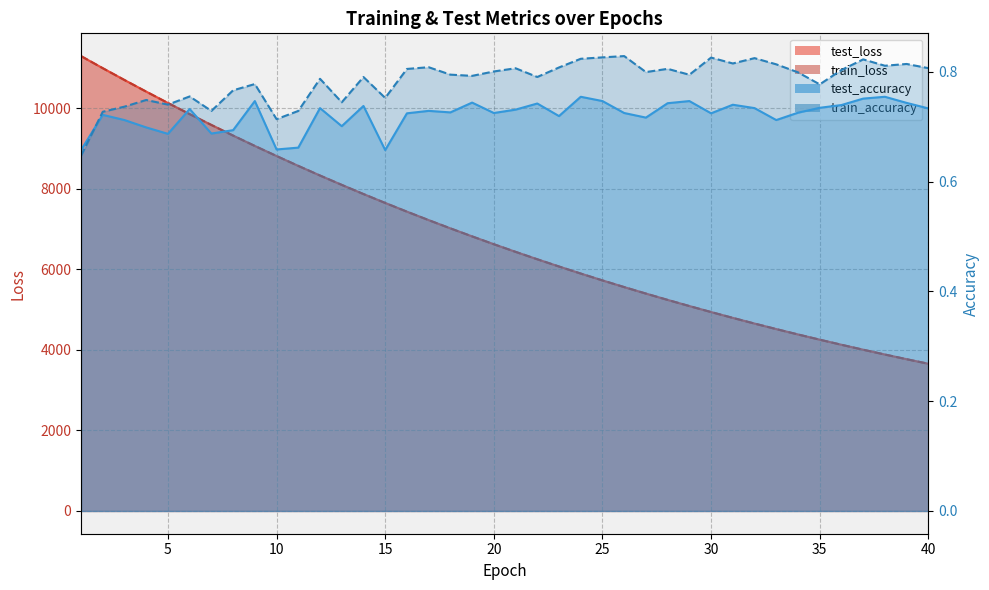

Which series changed the most between 14 and 24?

test_loss